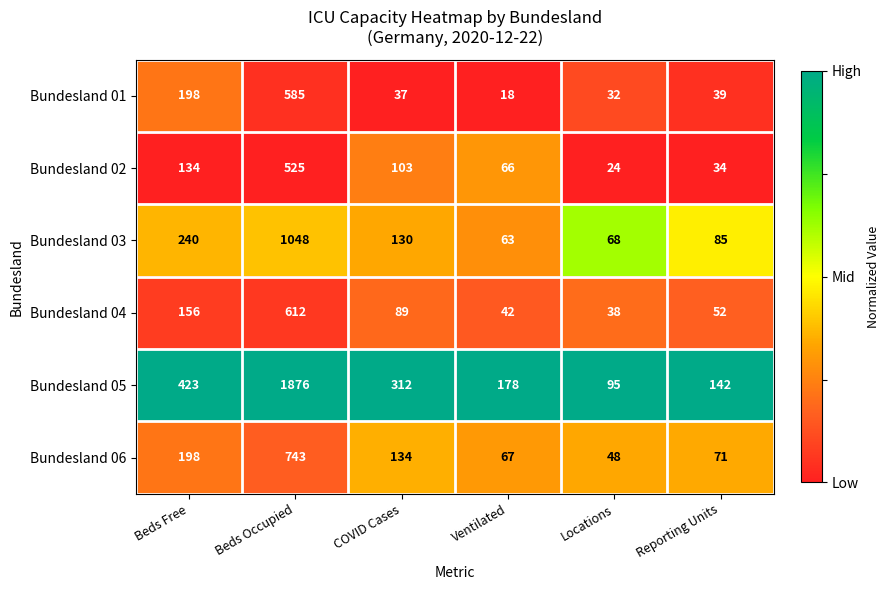

Between Ventilated and Locations, which series saw the biggest shift?

Bundesland 05